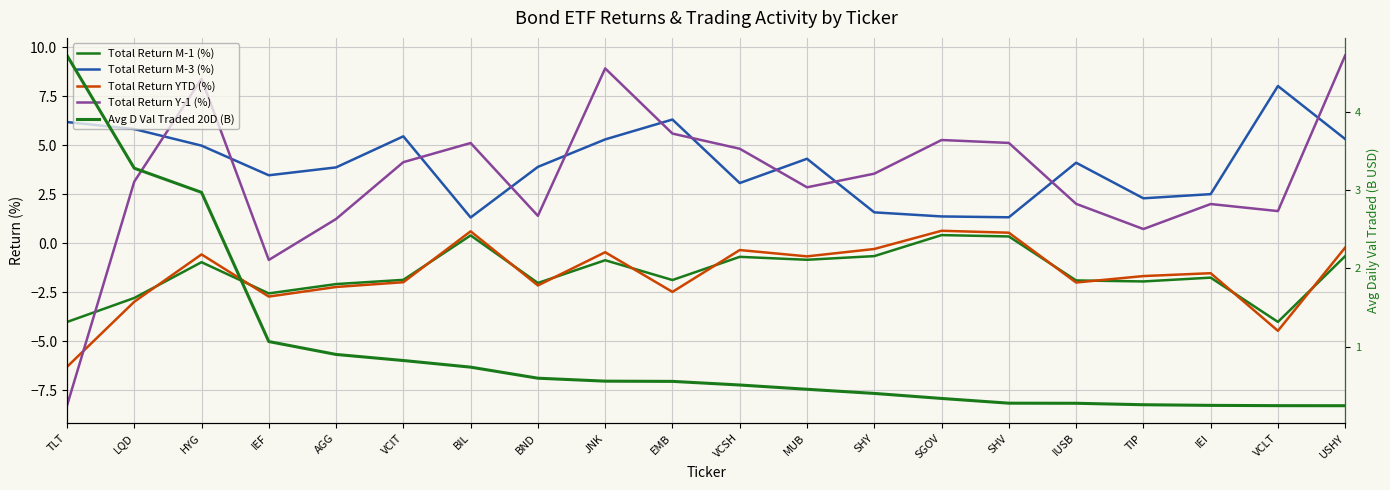

What is the label of the 8th point from the left?

BND